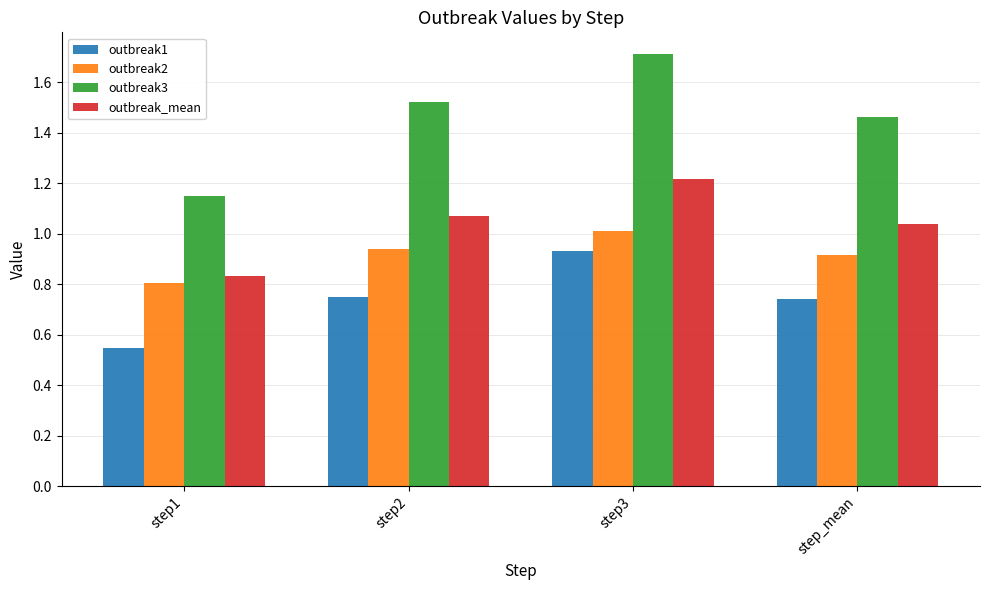

What is the difference between the maximum and minimum values in the outbreak3 series?

0.6